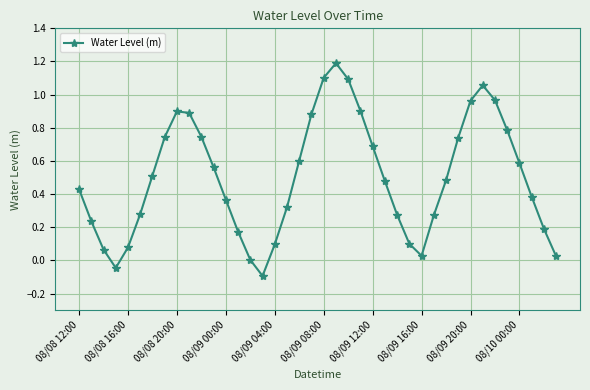

What is the difference between the maximum and minimum values?

1.3